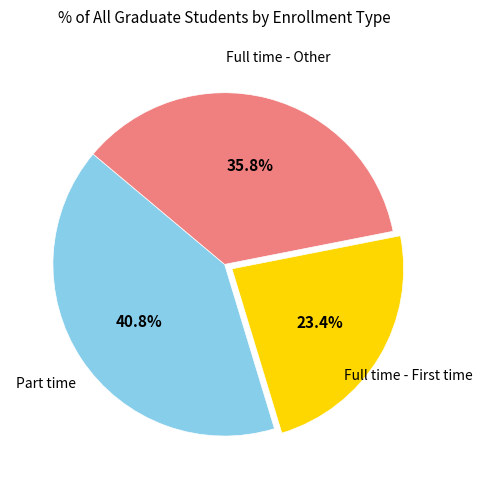

Is there a majority slice in this chart?

No